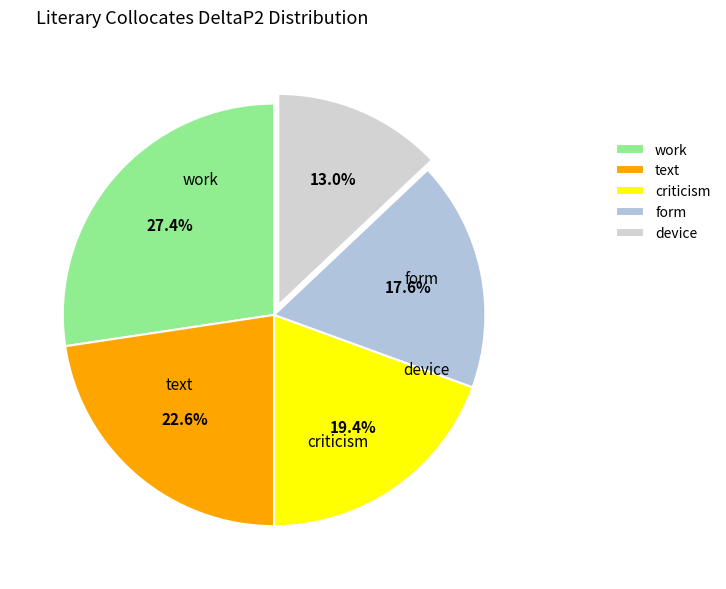

To the nearest percent, what is the difference between the largest and smallest slice percentages?

14%